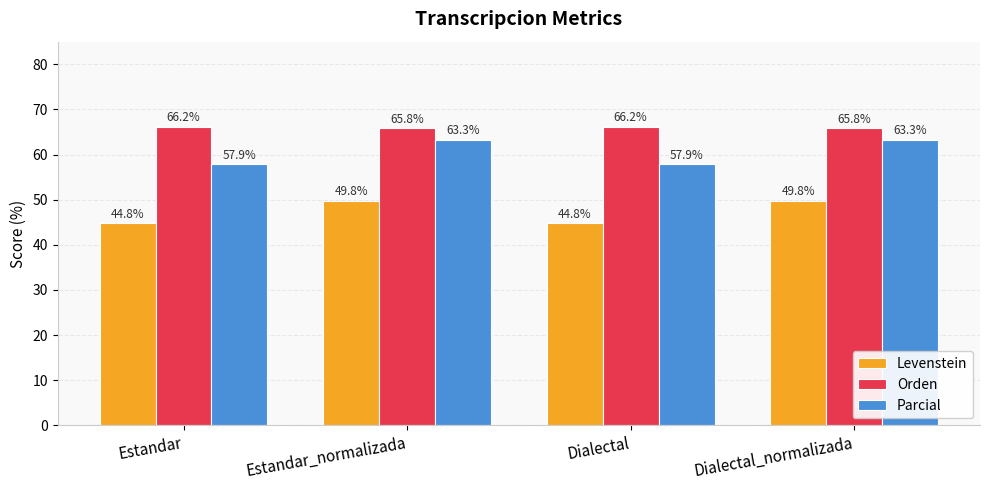

What is the highest value of the Levenstein series?

49.8